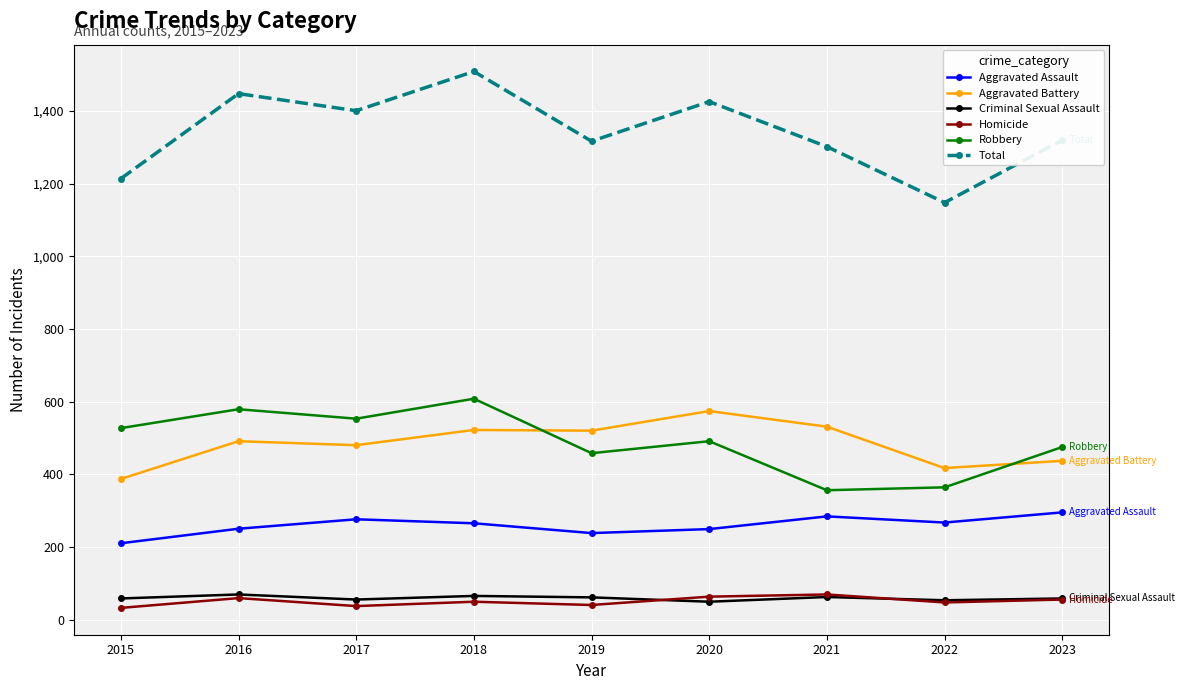

What is the maximum value for Total?

1509